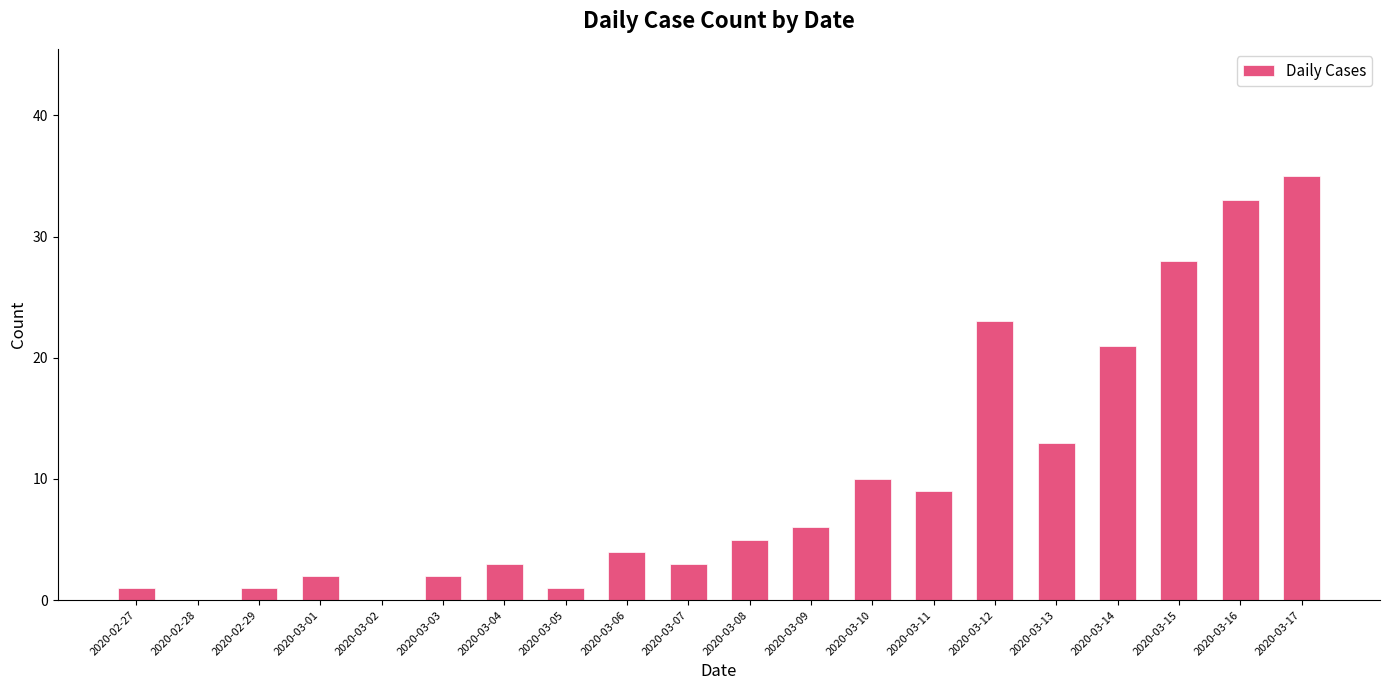

How many distinct data groups are displayed?

1